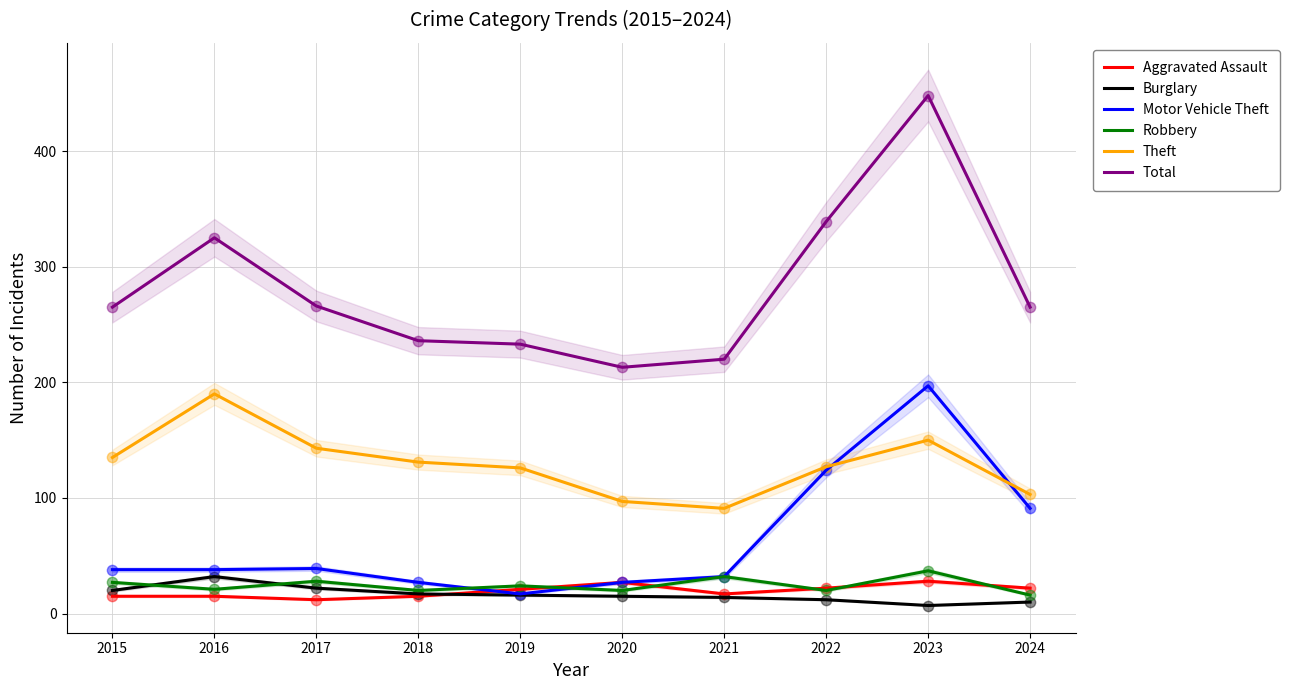

Which series has the largest total across all categories?

Total